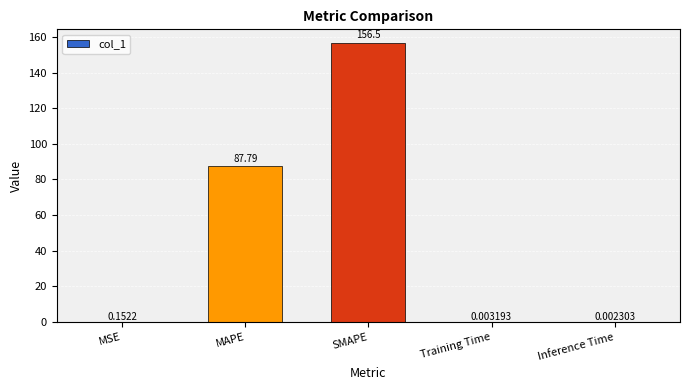

Where is the data nearest to the value 78?

MAPE